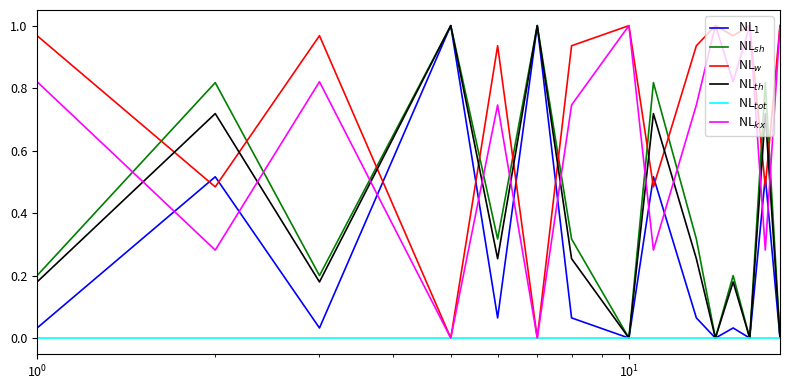

What are all the series names shown in the legend?

NL$_1$, NL$_{sh}$, NL$_w$, NL$_{th}$, NL$_{tot}$, NL$_{kx}$